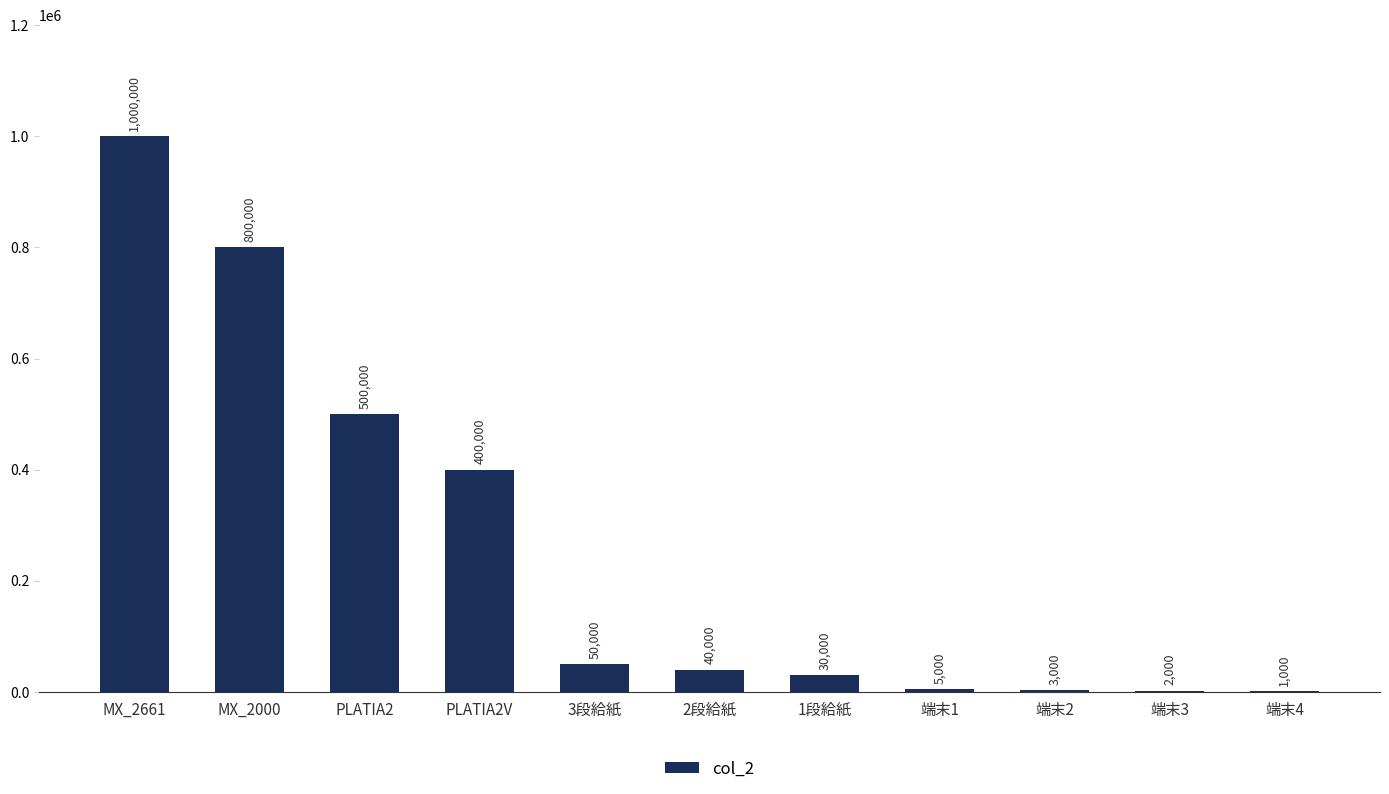

Reading left to right, transcribe all the data shown in this chart.

1000000	800000	500000	400000	50000	40000	30000	5000	3000	2000	1000